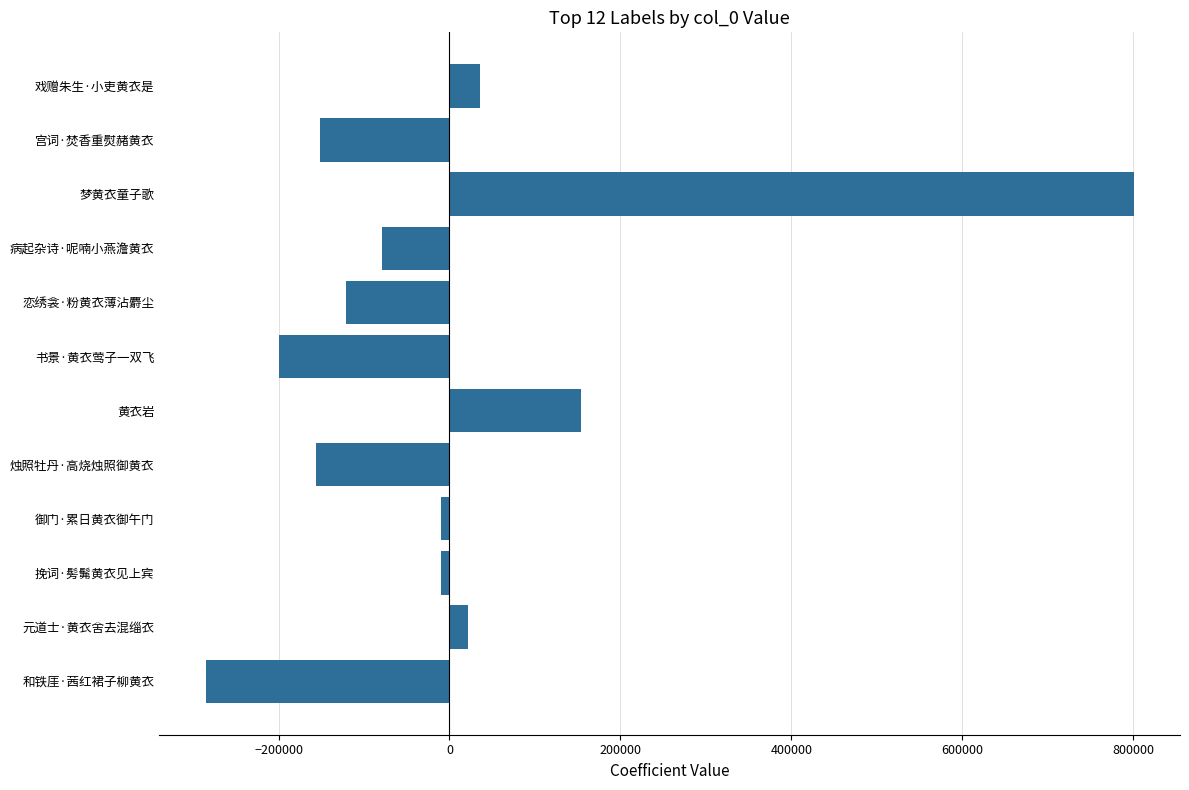

What is the difference between the second highest and minimum values?

438675.0